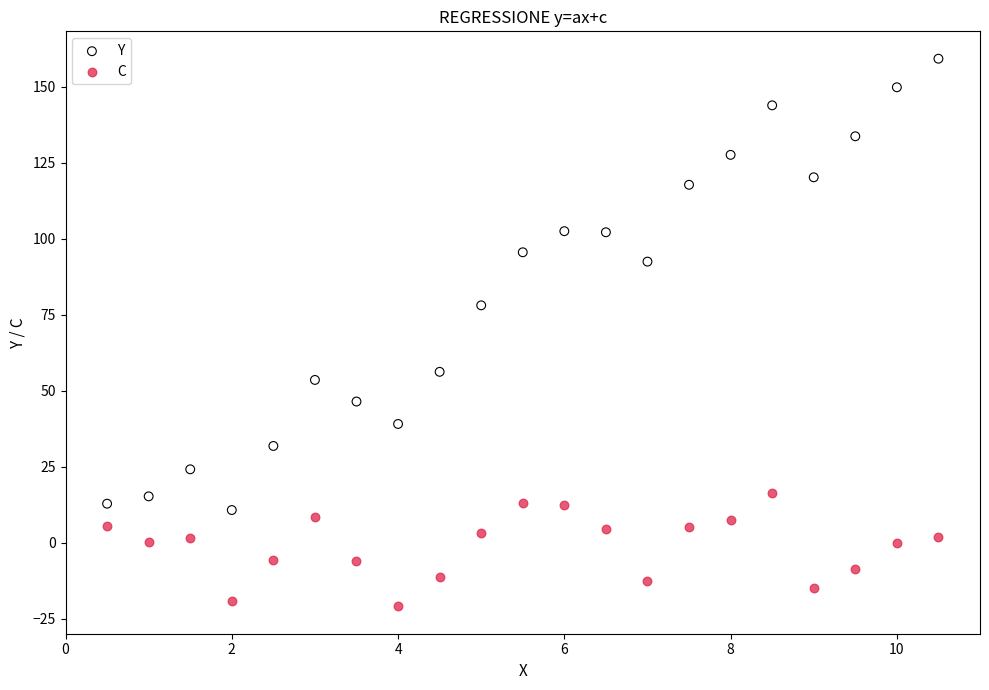

What is the X range (max minus min) for the scatter plot?

10.0